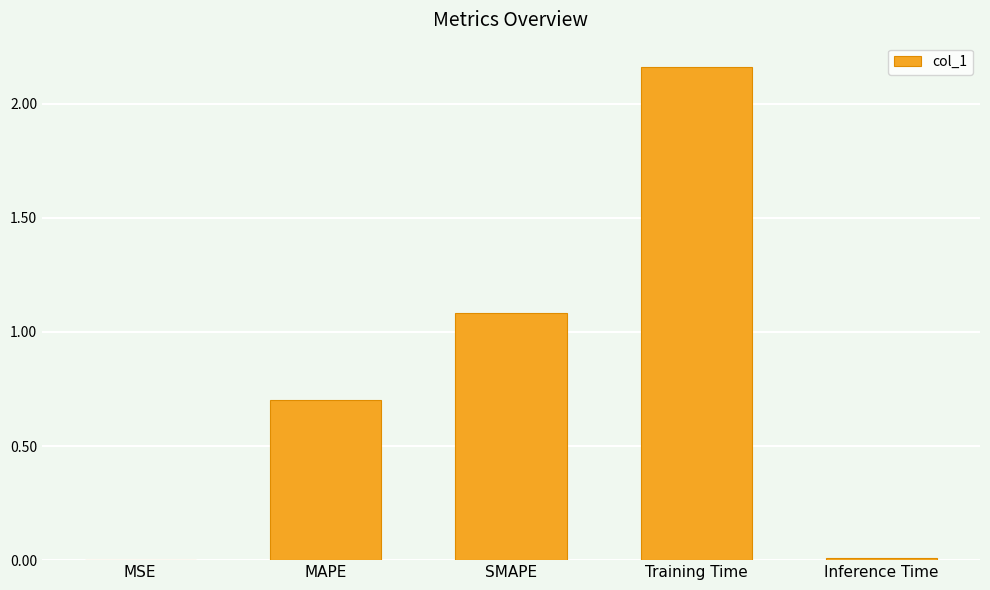

Where is the data nearest to the value 1?

SMAPE